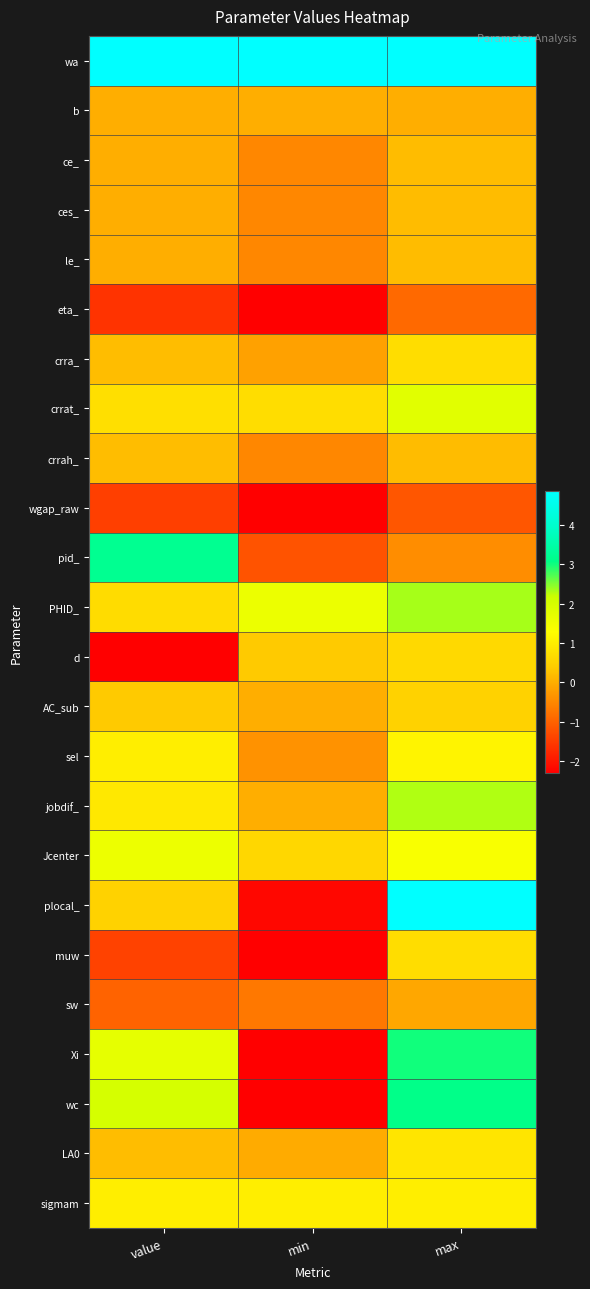

Reading right to left, what are all the values shown in this chart?

wa: max=24.4	min=24.4	value=24.4
b: max=0.0	min=0.0	value=0.0
ce_: max=0.2	min=-0.5	value=0.0
ces_: max=0.2	min=-0.5	value=0.0
le_: max=0.2	min=-0.5	value=0.0
eta_: max=-0.9	min=-2.3	value=-1.6
crra_: max=0.7	min=-0.2	value=0.2
crrat_: max=1.8	min=0.7	value=0.7
crrah_: max=0.2	min=-0.5	value=0.2
wgap_raw: max=-1.2	min=-2.3	value=-1.5
pid_: max=-0.4	min=-1.2	value=3.2
PHID_: max=2.3	min=1.6	value=0.7
d: max=0.6	min=0.4	value=-4.6
AC_sub: max=0.5	min=0.0	value=0.4
sel: max=1.1	min=-0.4	value=1.0
jobdif_: max=2.3	min=0.0	value=0.9
Jcenter: max=1.4	min=0.6	value=1.6
plocal_: max=6.9	min=-2.2	value=0.5
muw: max=0.7	min=-2.3	value=-1.4
sw: max=-0.1	min=-0.7	value=-1.0
Xi: max=3.0	min=-6.9	value=1.7
wc: max=3.1	min=-6.9	value=2.0
LA0: max=0.8	min=-0.0	value=0.2
sigmam: max=1.0	min=1.0	value=1.0